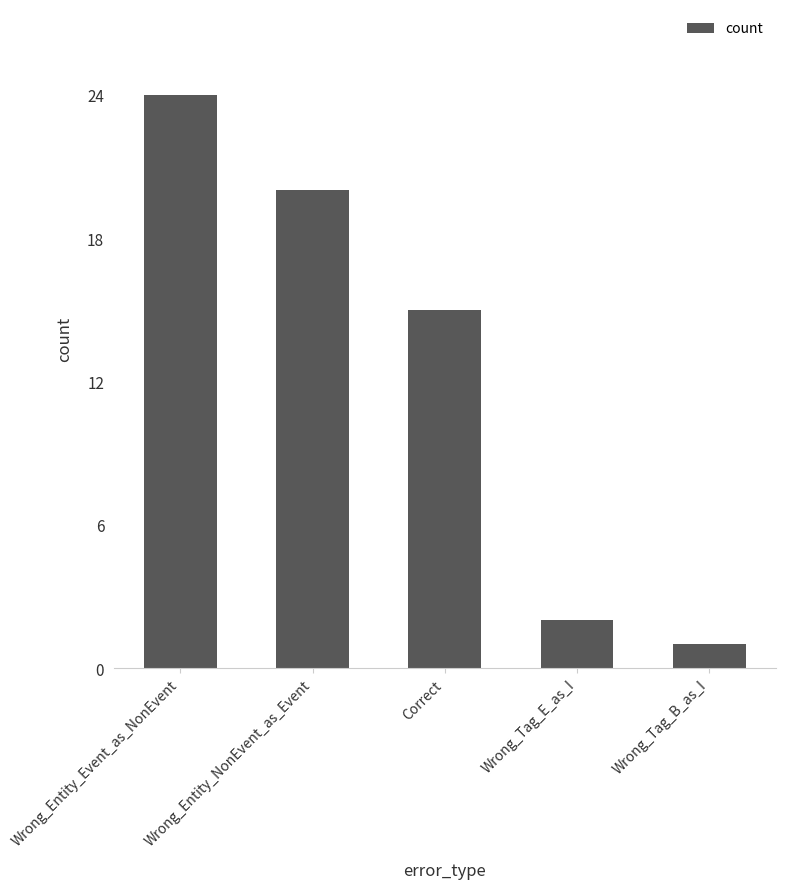

What is the sum of all values?

62